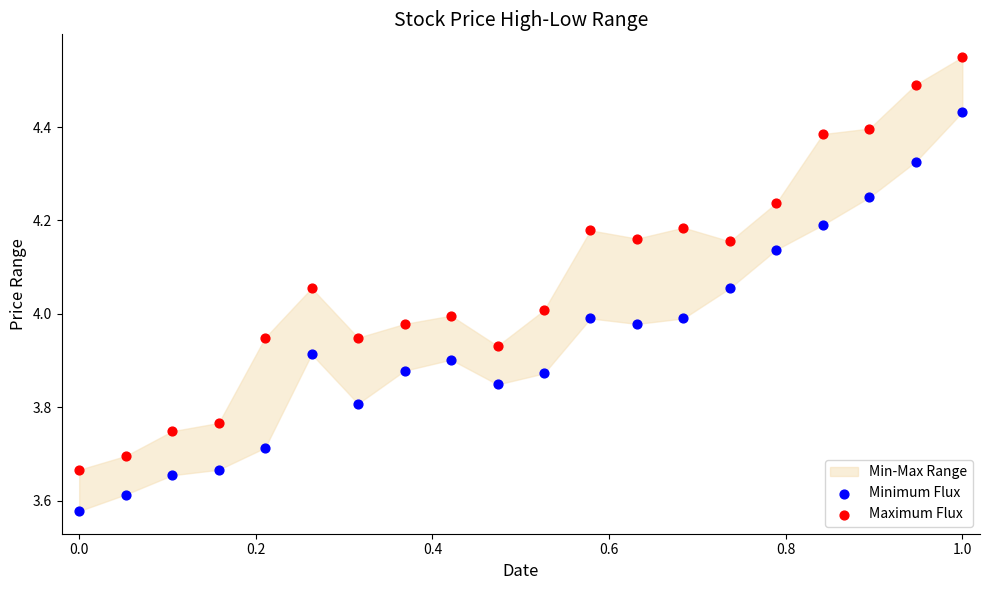

Across all data points, what is the range of Y values (max minus min)?

1.0